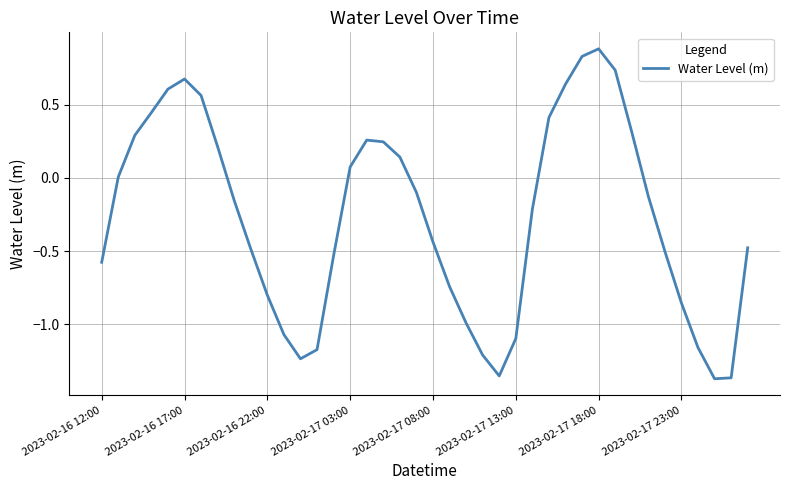

What is the difference between the maximum and minimum values?

2.3